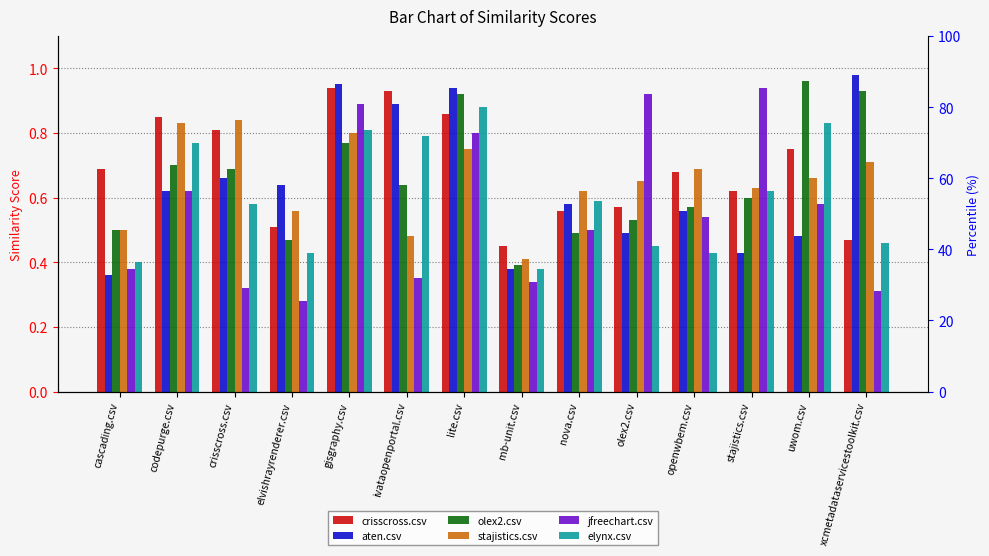

Which series has the largest total across all categories?

crisscross.csv